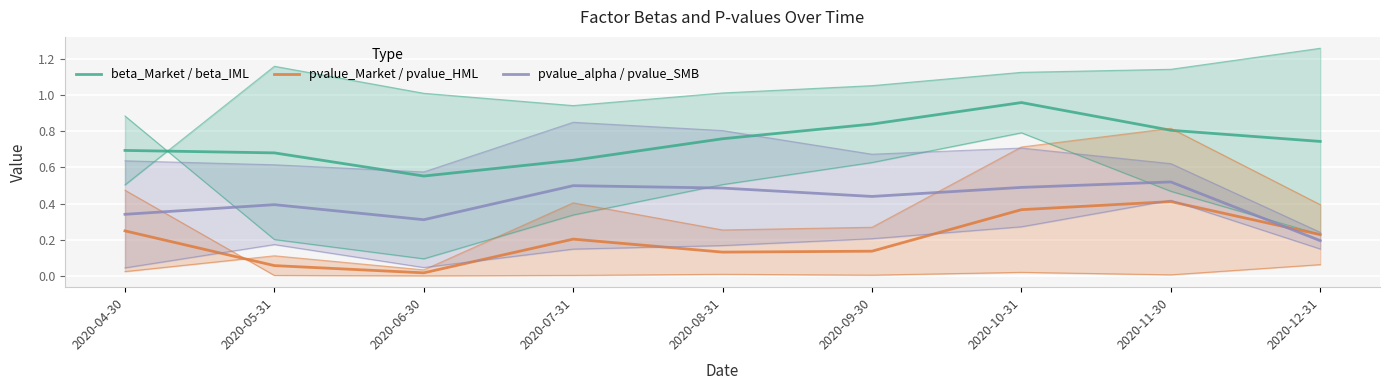

Which label corresponds to the smallest value in the chart?

2020-06-30